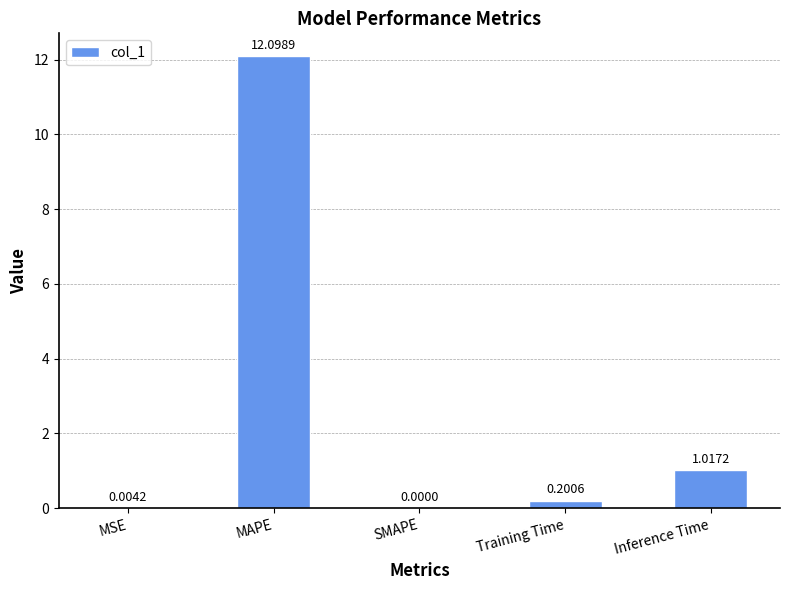

At which label is the value closest to 6?

Inference Time